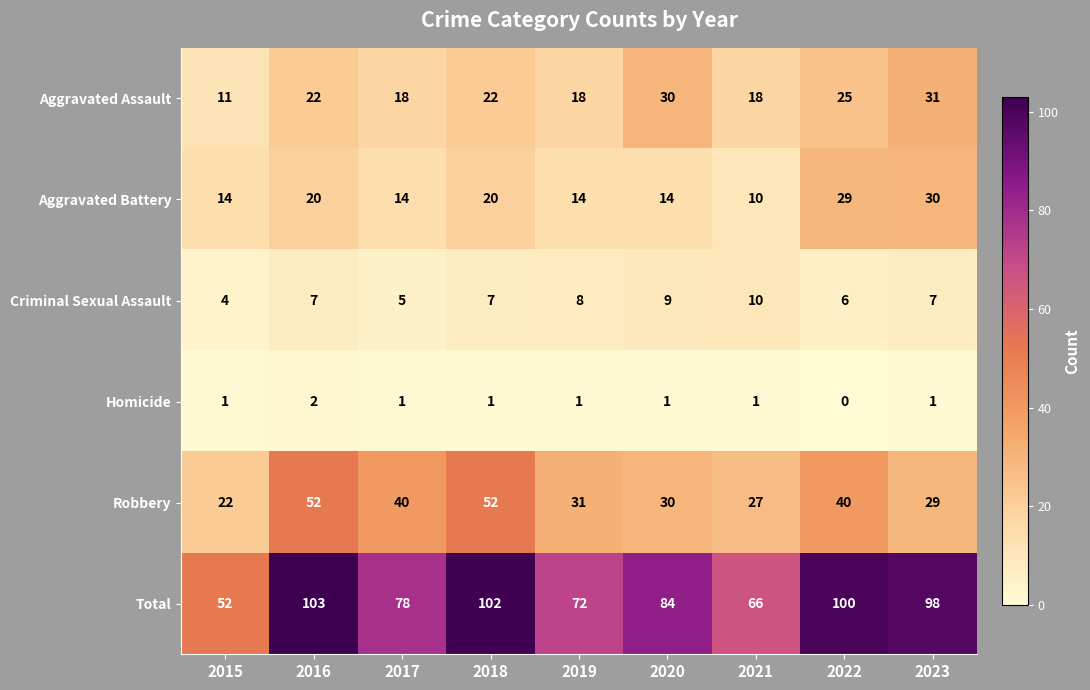

What is the approximate value of Total at 2022, to the nearest 5?

100